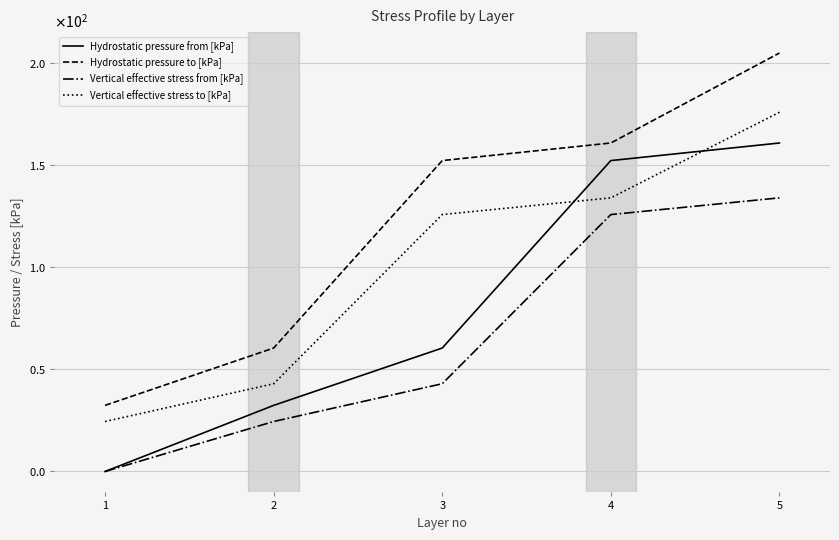

What are all the series names shown in the legend?

Hydrostatic pressure from [kPa], Hydrostatic pressure to [kPa], Vertical effective stress from [kPa], Vertical effective stress to [kPa]